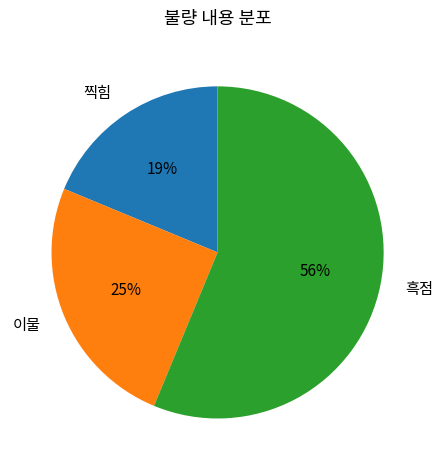

Combined, do 이물 and 찍힘 account for over 50%?

No